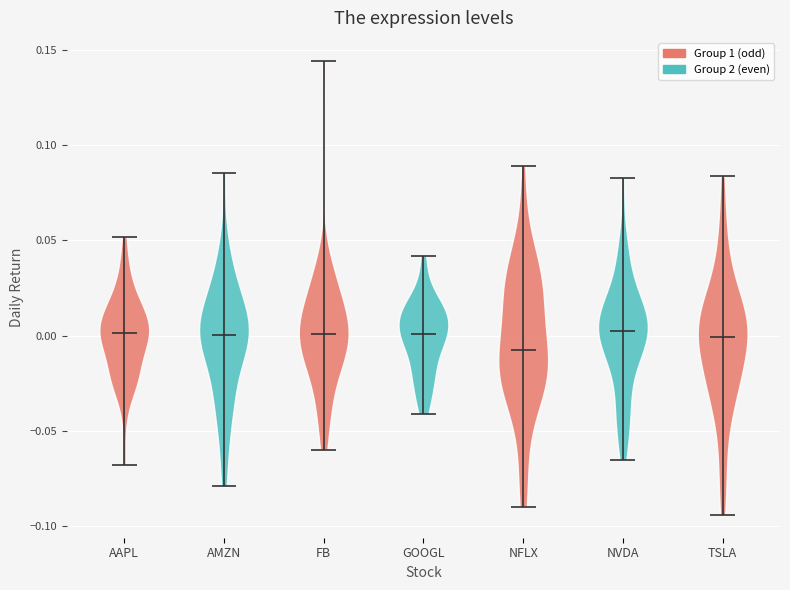

What is the lowest point the violin for NFLX reaches on the y-axis? The values are not printed on the chart, so give them approximately, as read against the axis.

-0.090